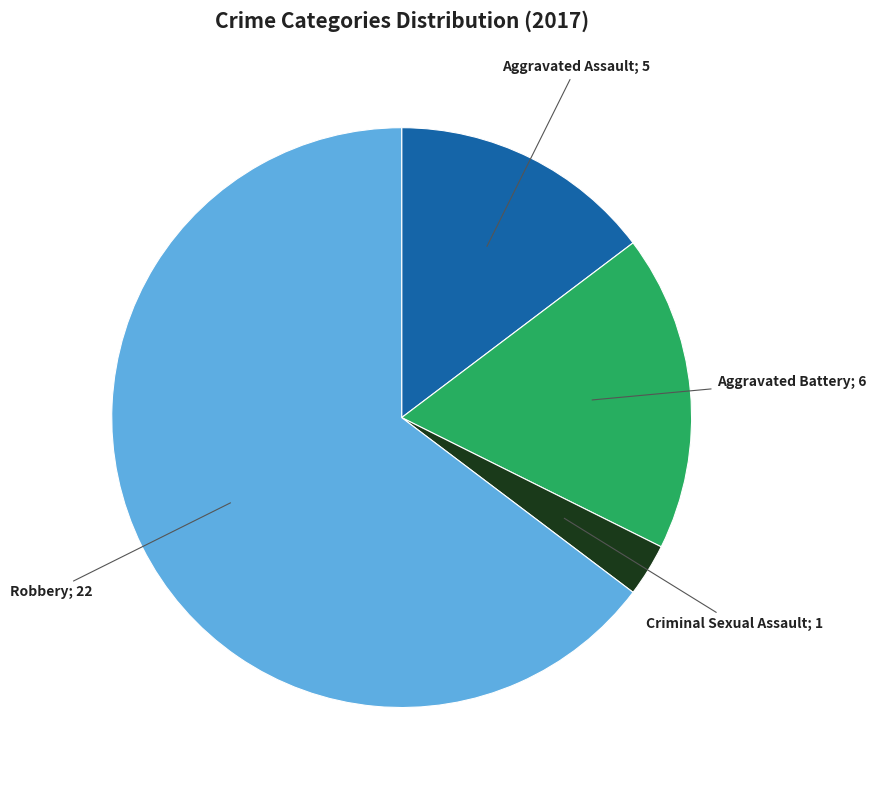

Is there a majority slice in this chart?

Yes